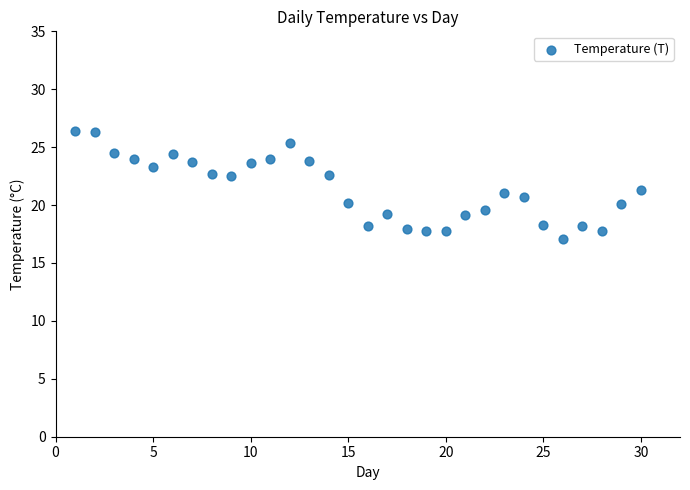

What is the range of Y values (max minus min)?

9.3